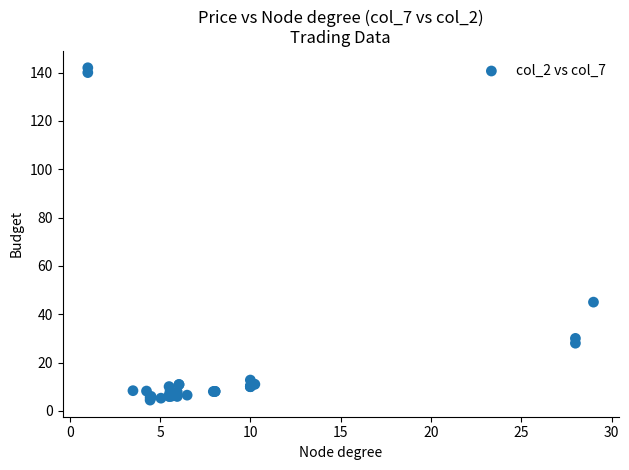

What Y value in the scatter plot is closest to 73?

45.0